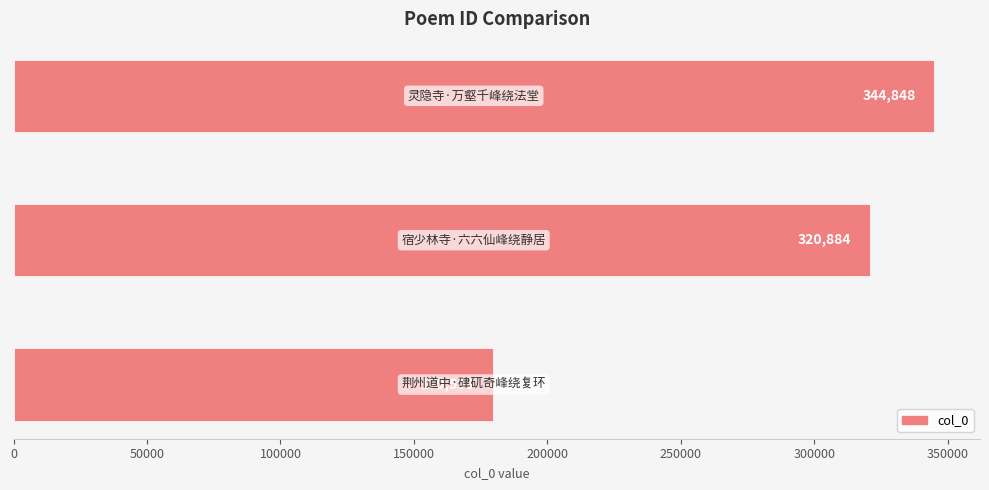

What is the difference between the second highest and minimum values?

141291